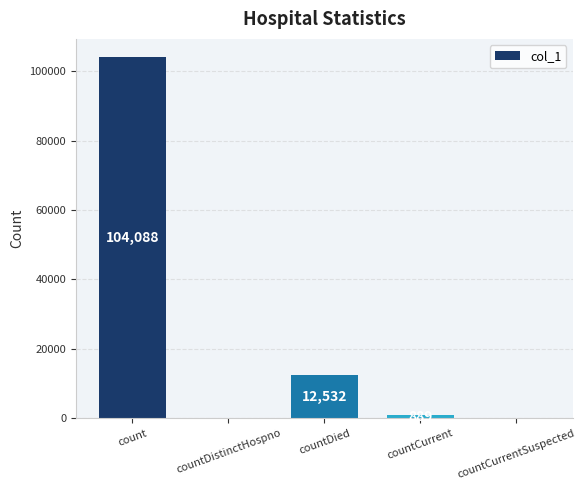

The chart shows a value of 0 at countDistinctHospno. True or false?

True